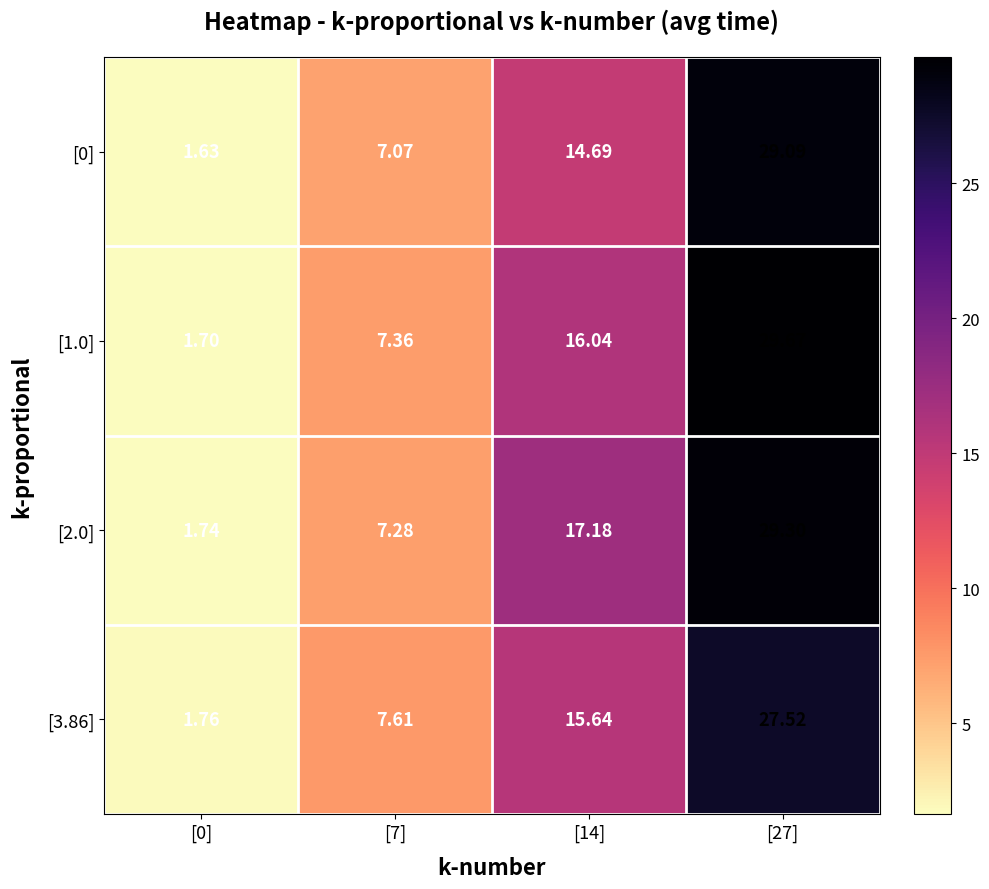

Is the value of [2.0] at [27] greater than the value of [3.86] at [7]?

Yes